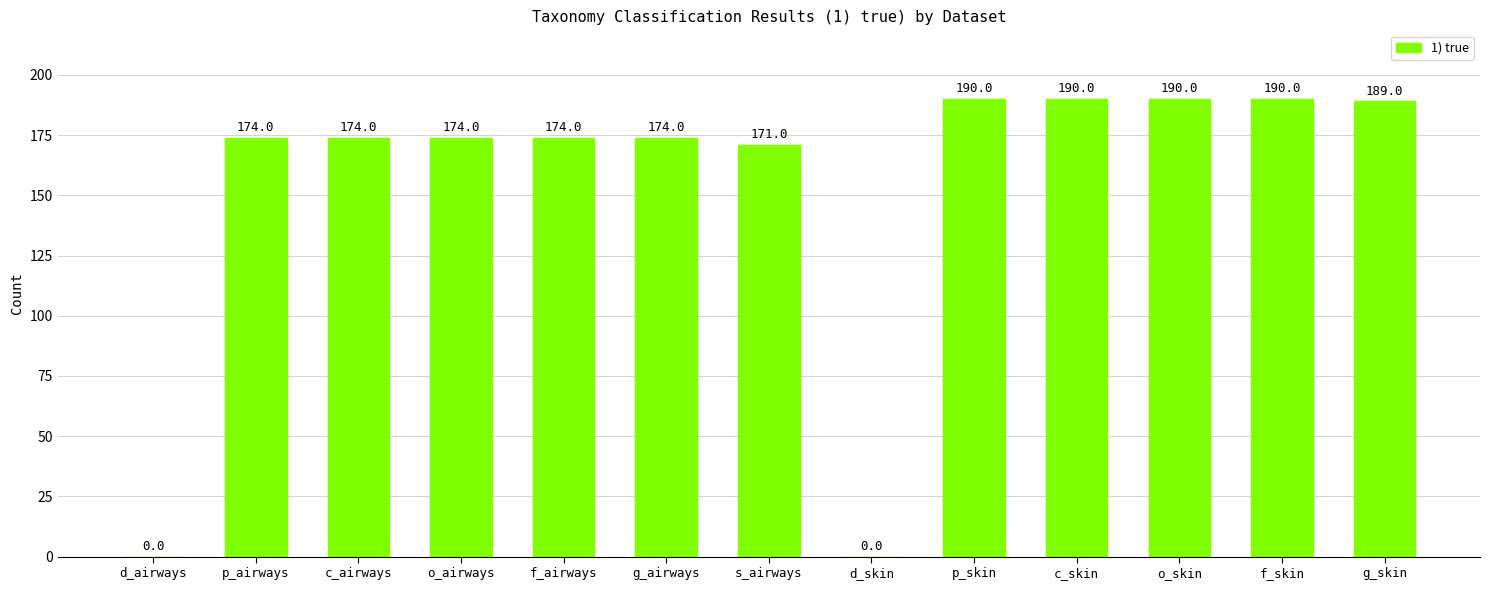

How many positive values are there?

11